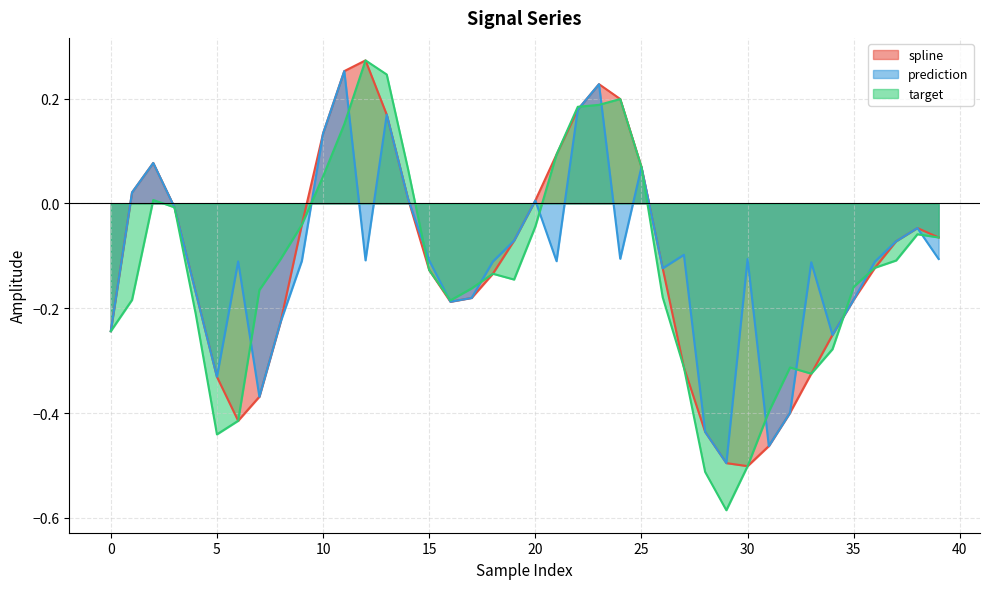

Which has a higher value, 14 or 19?

14